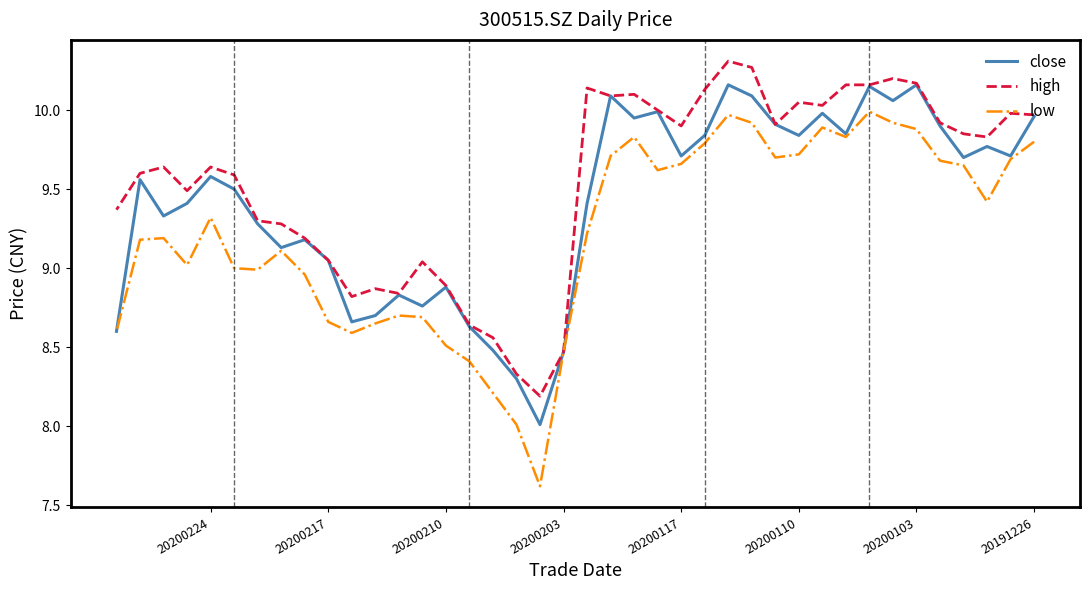

Does the chart have visible grid lines?

No